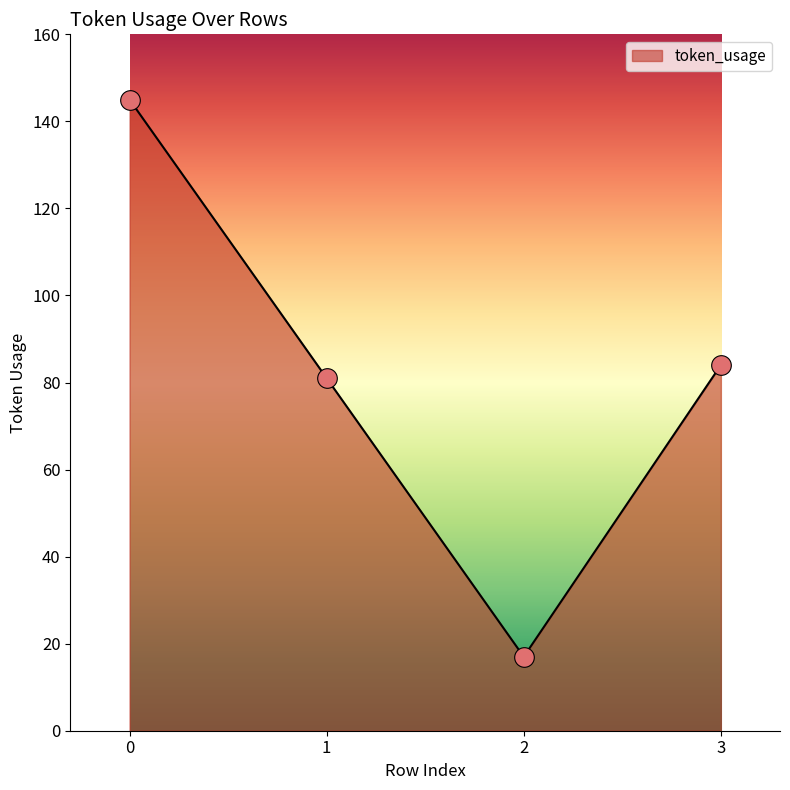

Approximately how many times larger is the value at 3 compared to 0?

0.6